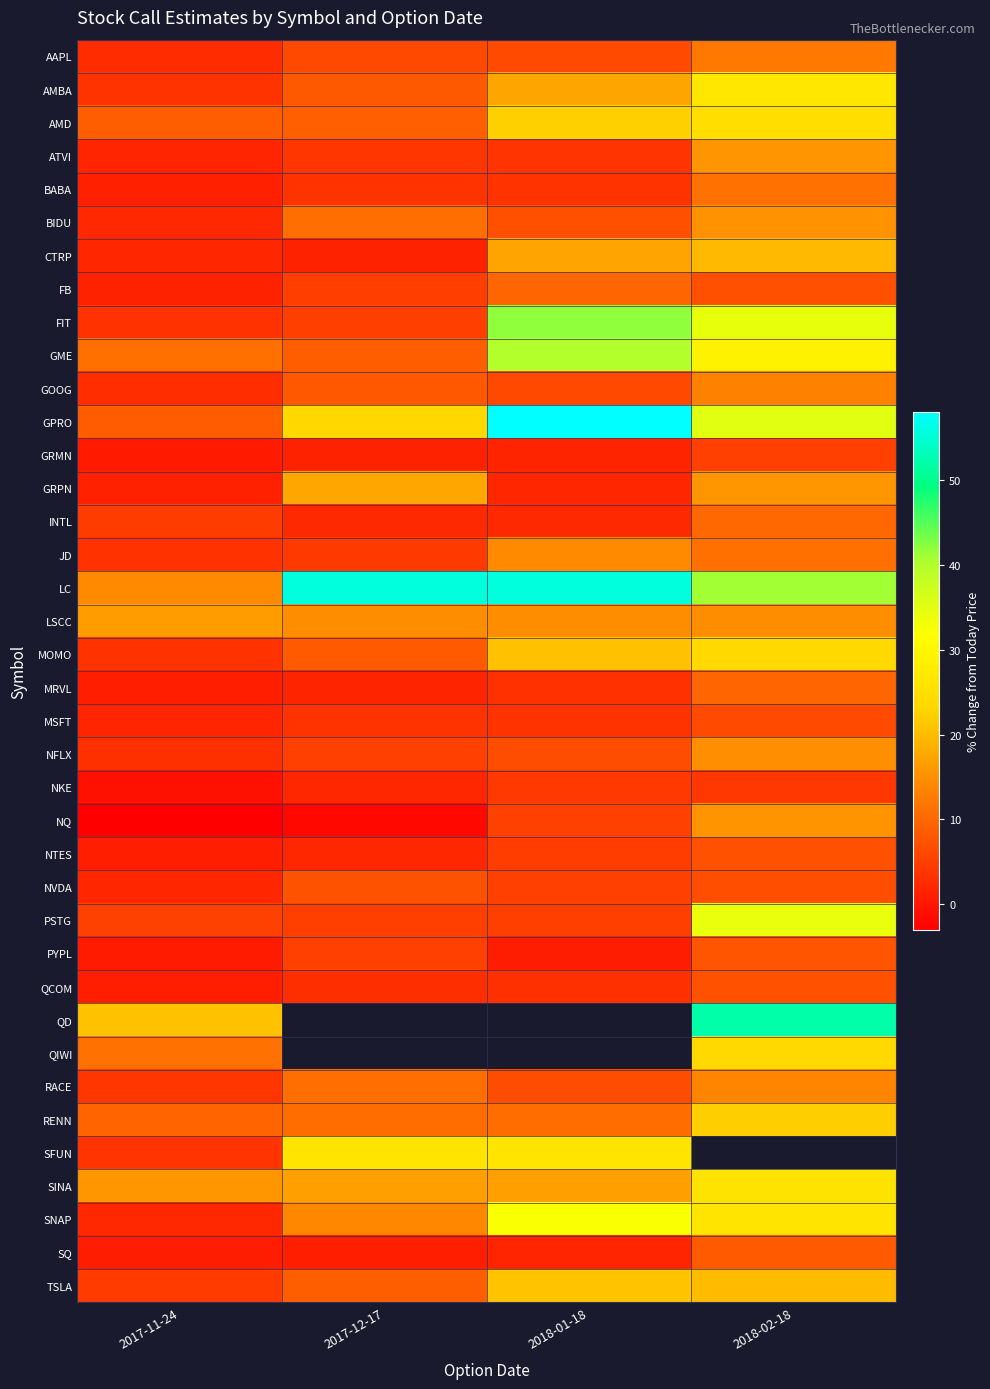

Is it true that SFUN equals 38.1 at 2018-01-18?

False